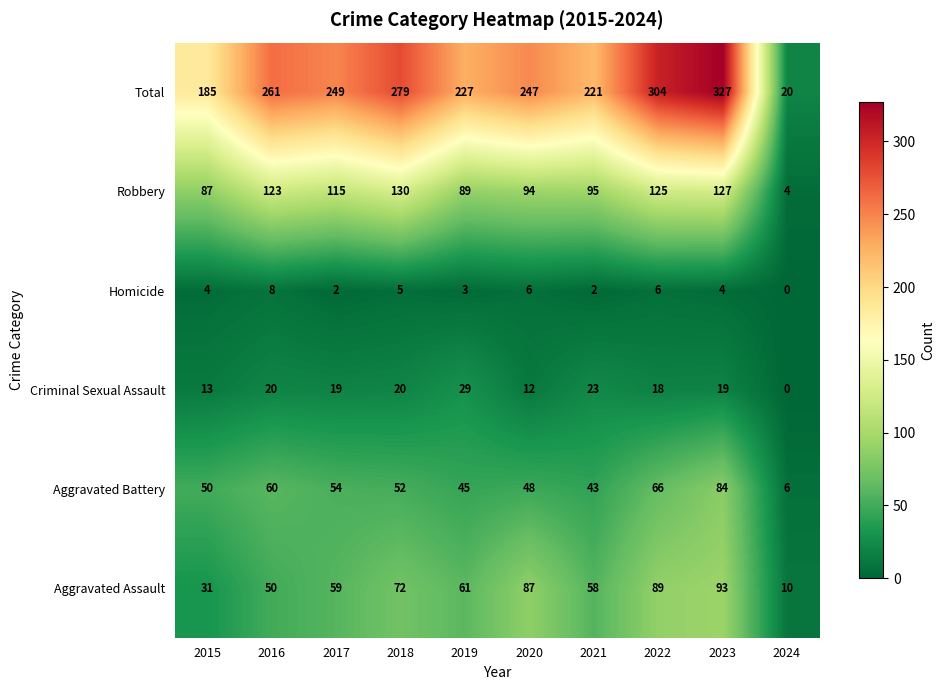

What value does the Robbery series have at 2017?

115